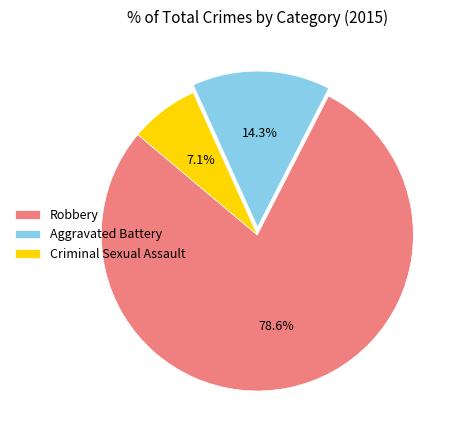

Is Robbery the majority of the pie?

Yes